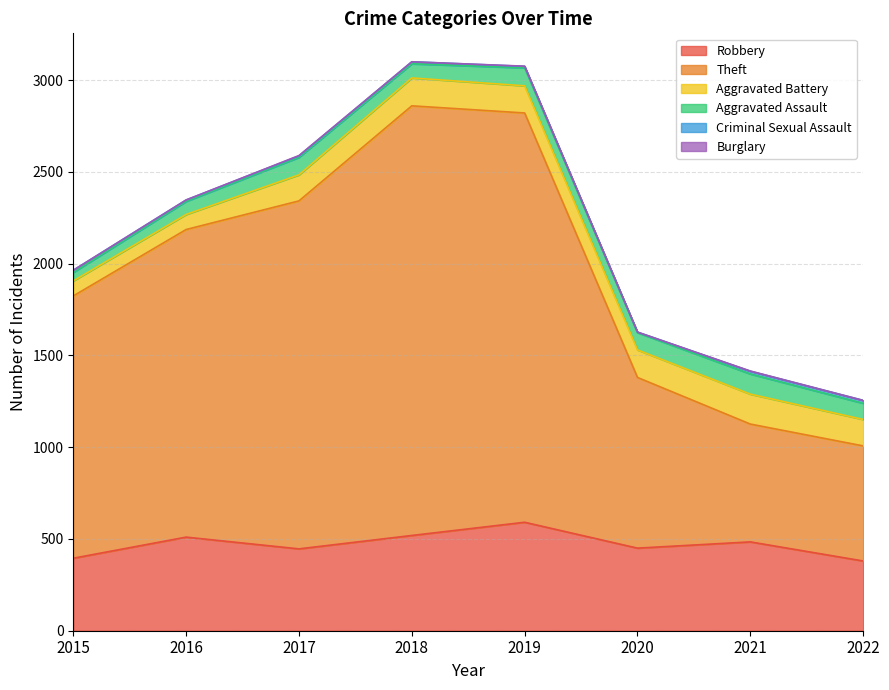

At which category is the sum across all series the highest?

2018